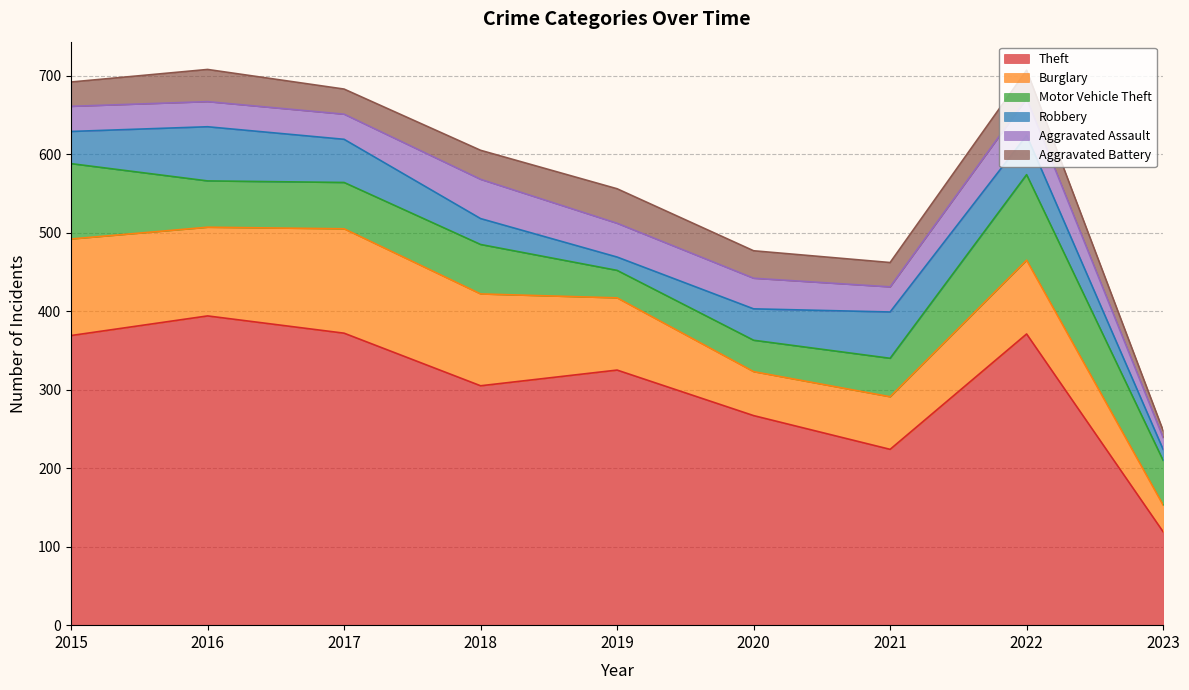

What are all the series names shown in the legend?

Theft, Burglary, Motor Vehicle Theft, Robbery, Aggravated Assault, Aggravated Battery